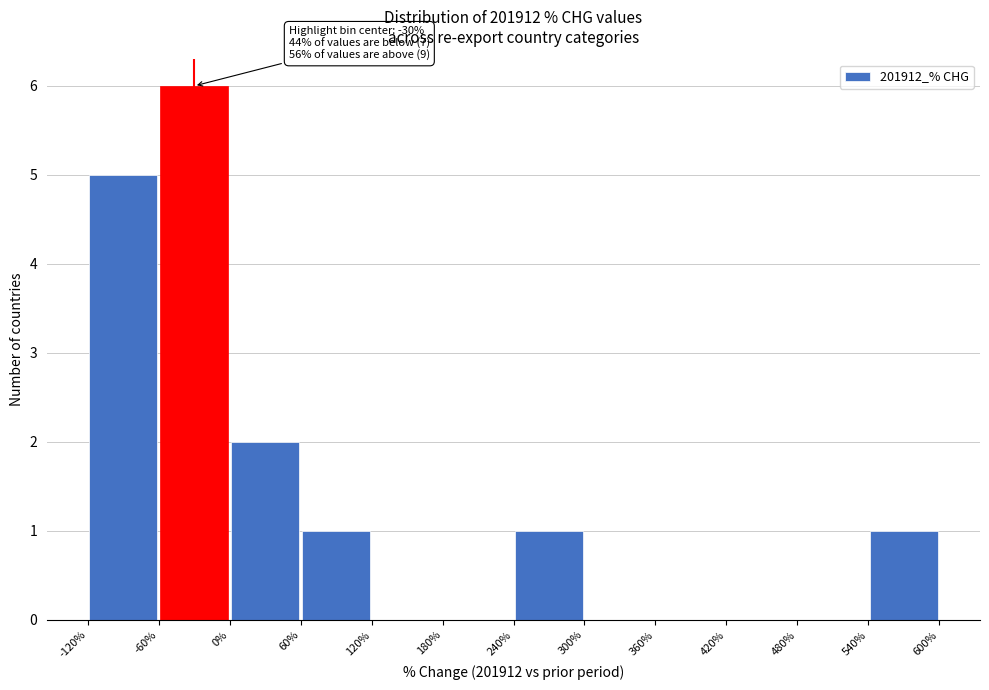

Over which range of the x-axis is the bar tallest?

-60% to 0%